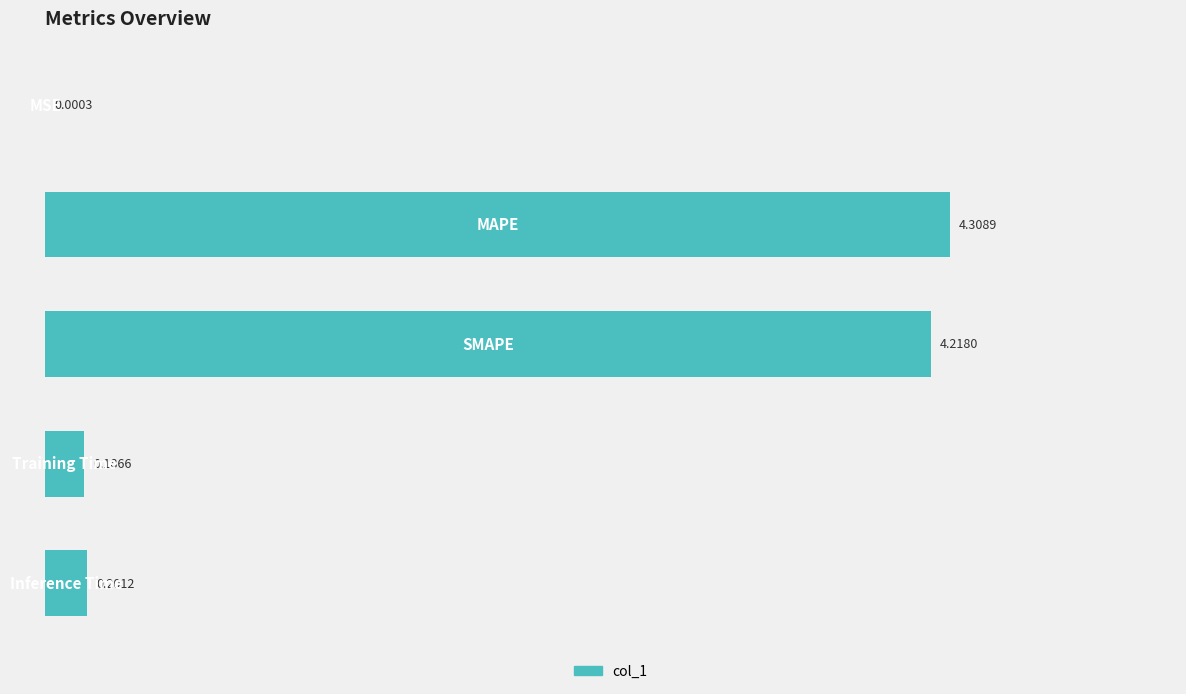

What is the sum of all values?

8.9